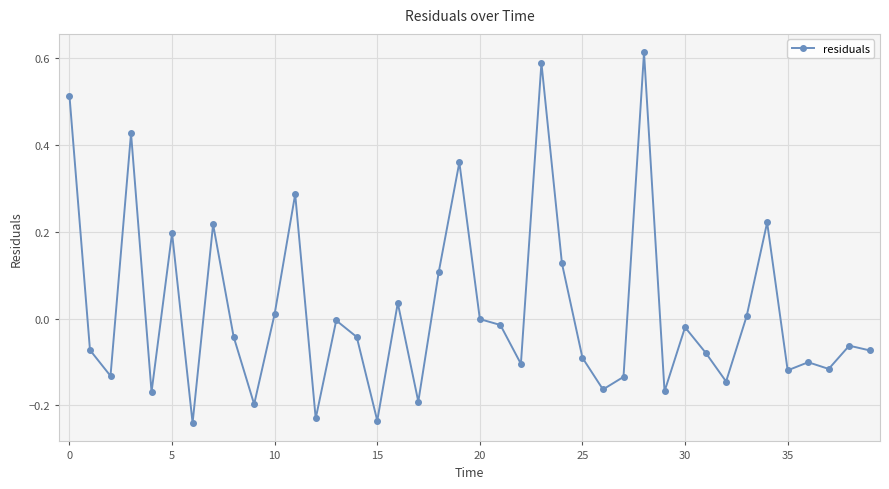

What is the sum of all values?

0.8